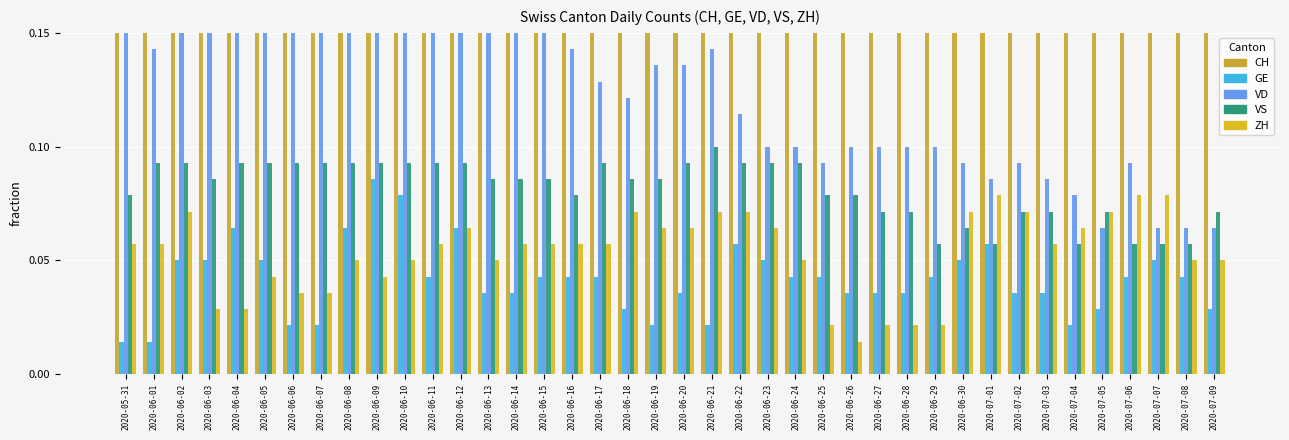

What are all the series names shown in the legend?

CH, GE, VD, VS, ZH